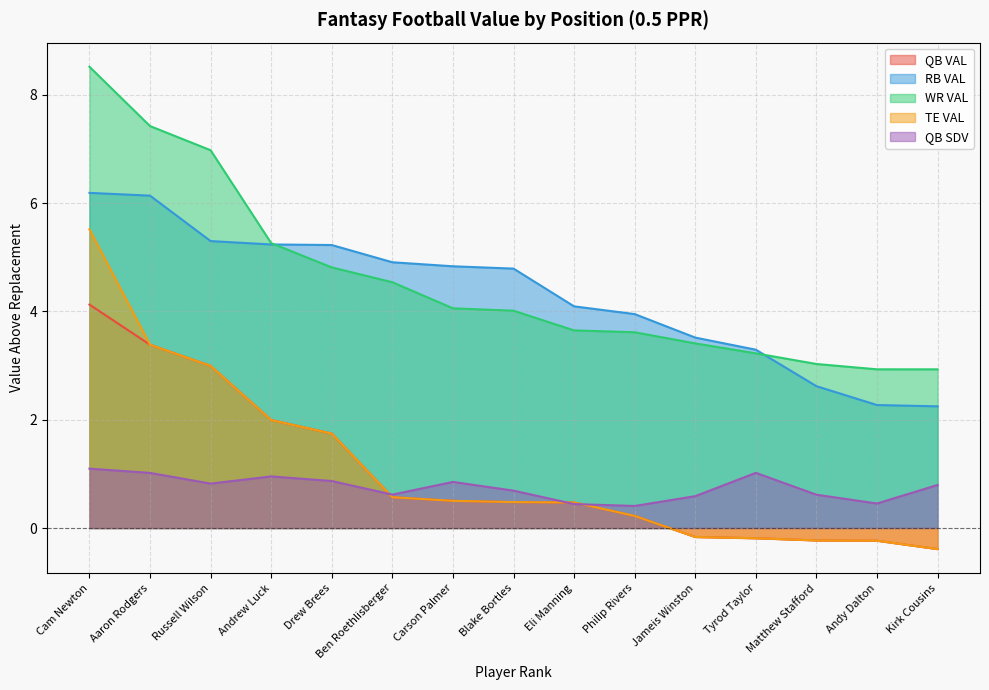

What is the label of the 3rd point from the left?

Russell Wilson